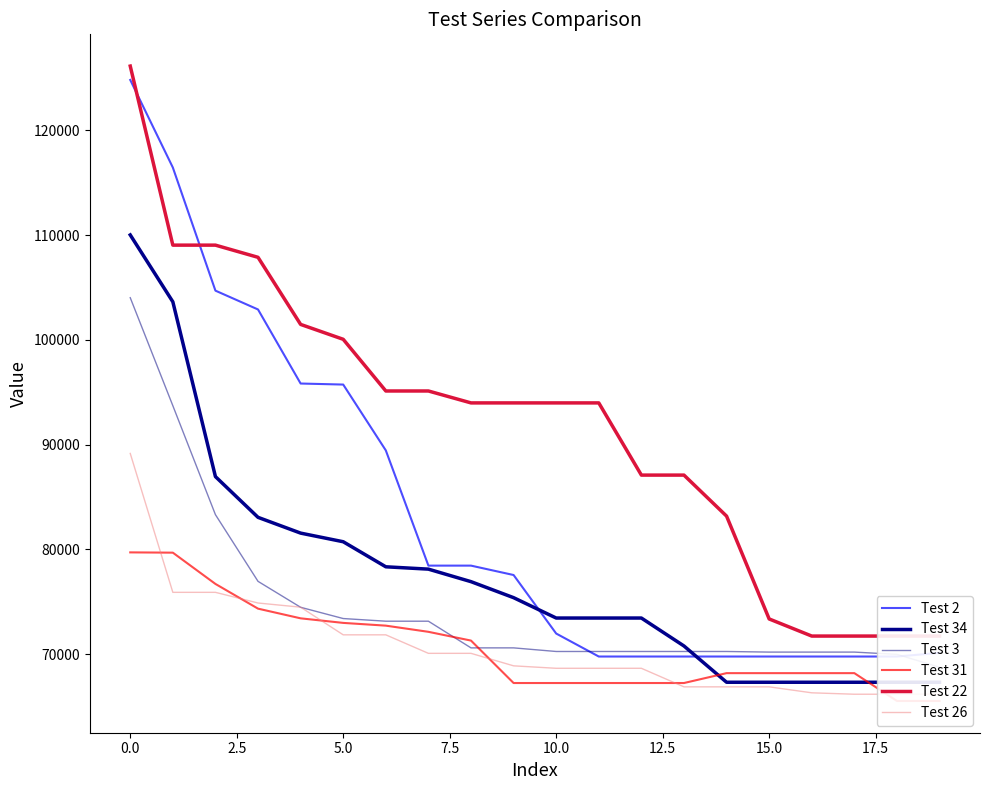

What is the highest value of the Test 2 series?

124807.7